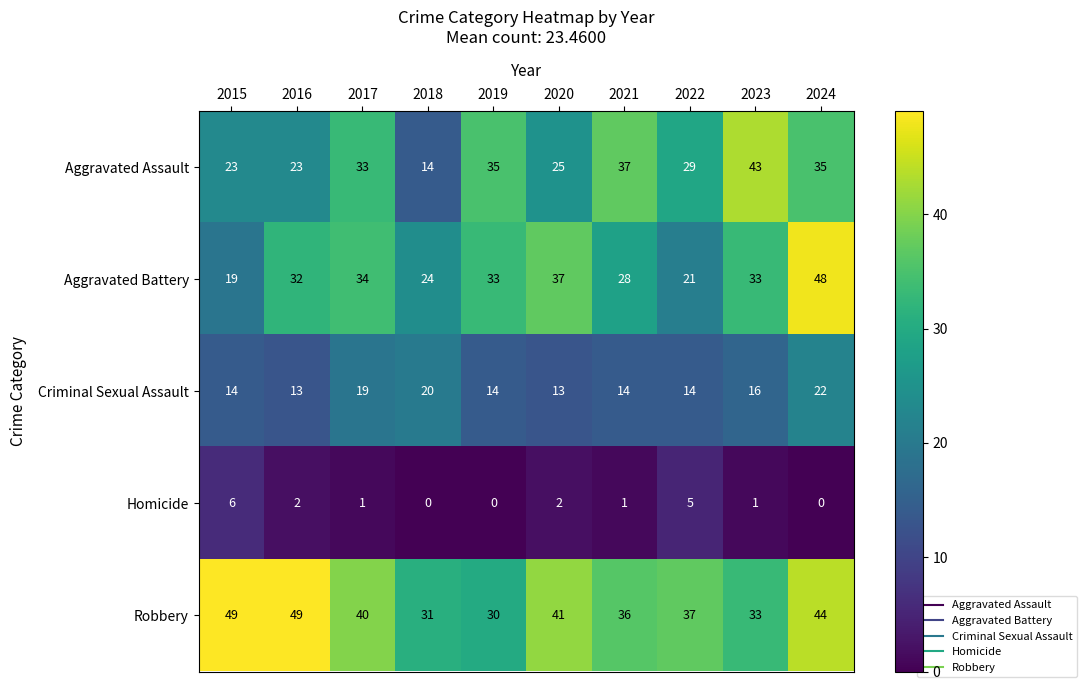

What is the sum of all Robbery values?

390